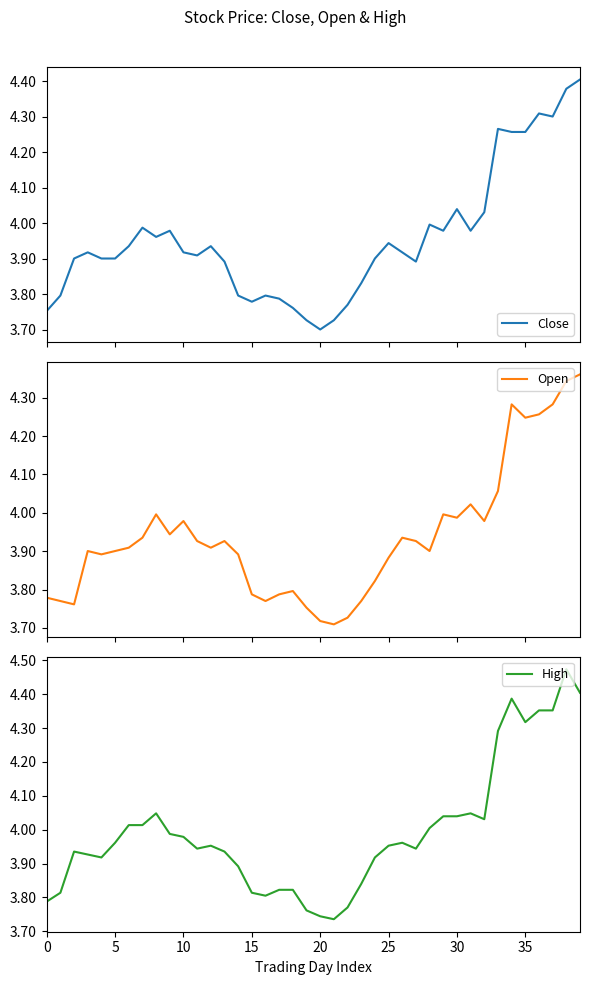

At 17, list the series in order from smallest to largest.

Close, Open, High